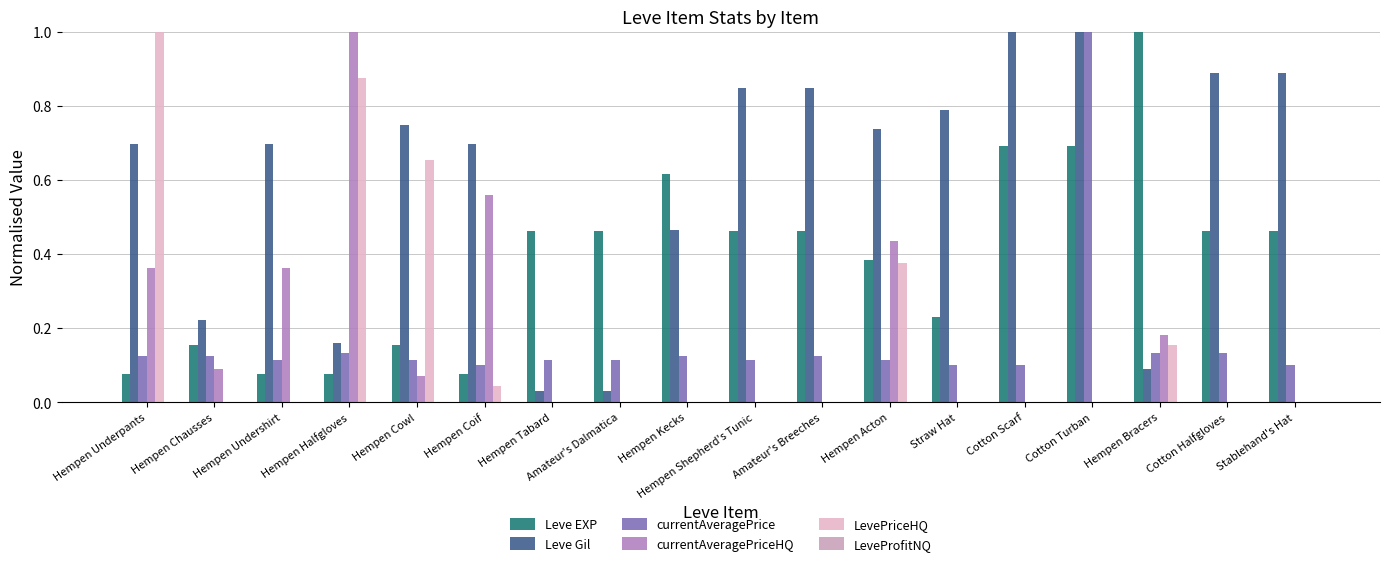

Is it true that LevePriceHQ equals 0.0 at Hempen Chausses?

True